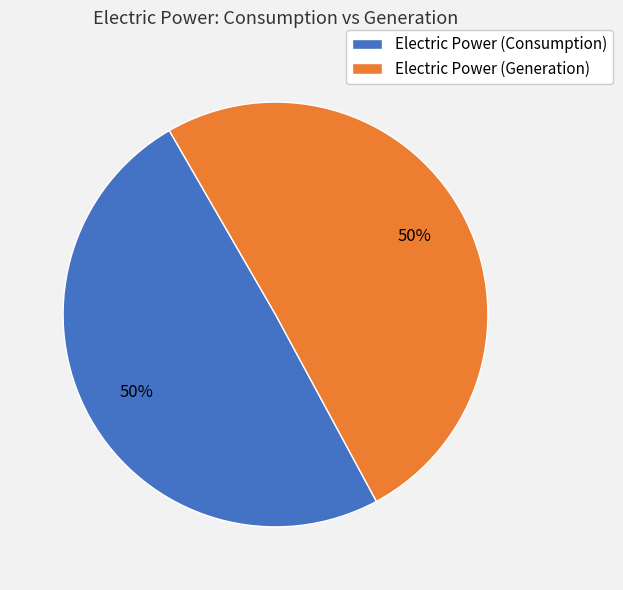

How many segments does this pie chart have?

2